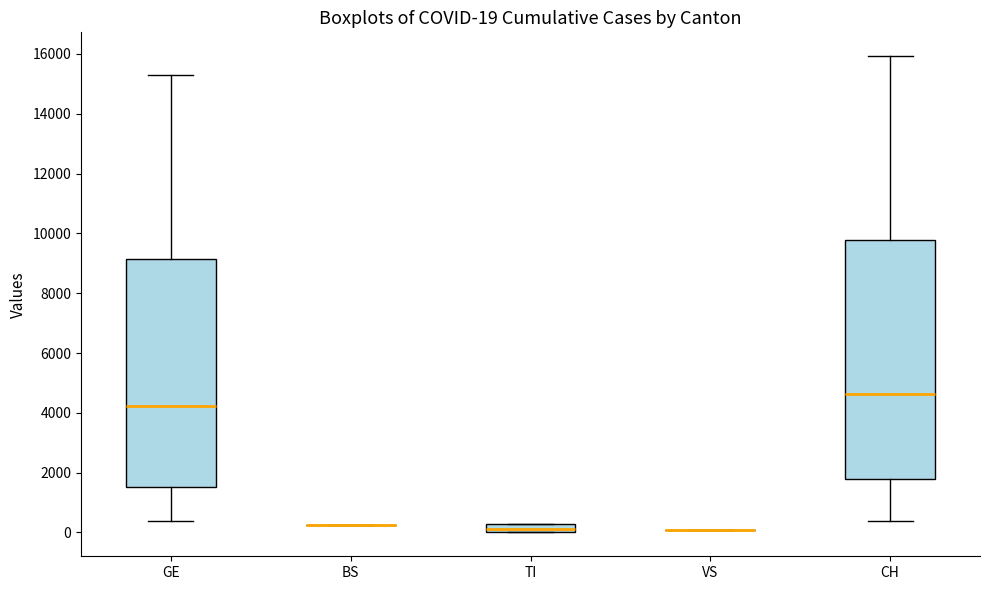

Which box is the tallest, from its lower edge to its upper edge?

CH